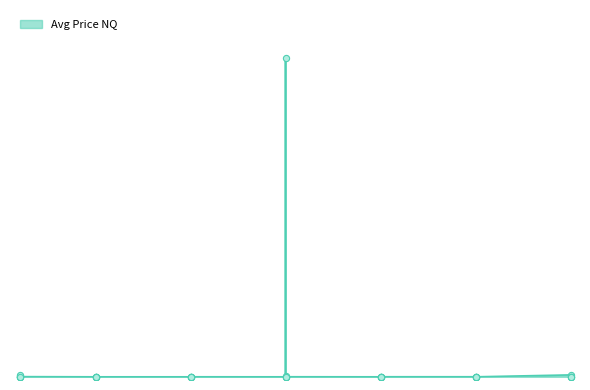

What is the change in value from 10 to 15?

+5000500.0